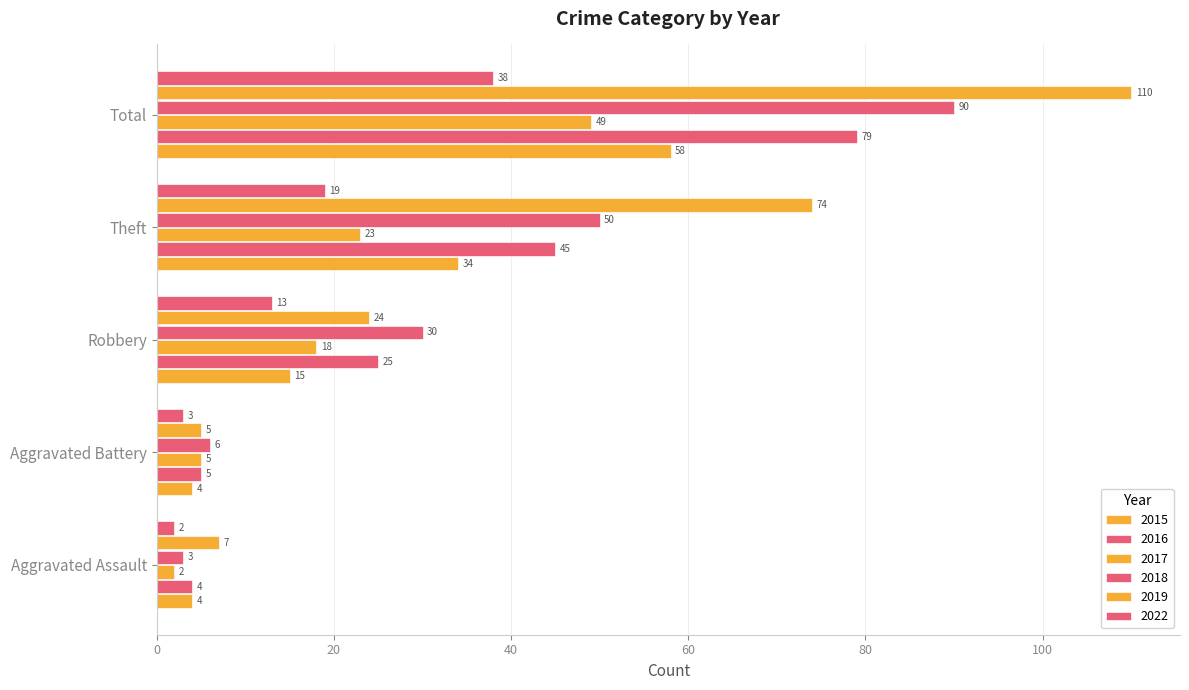

True or false: 2018 has a value of 6 at Aggravated Battery.

True